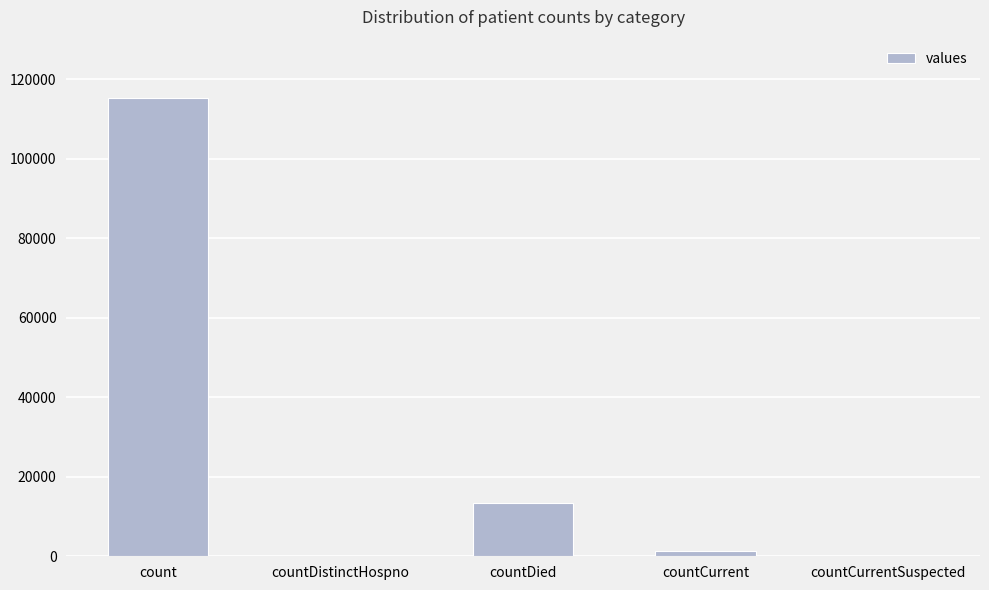

What is the change in value from count to countDied?

-102036